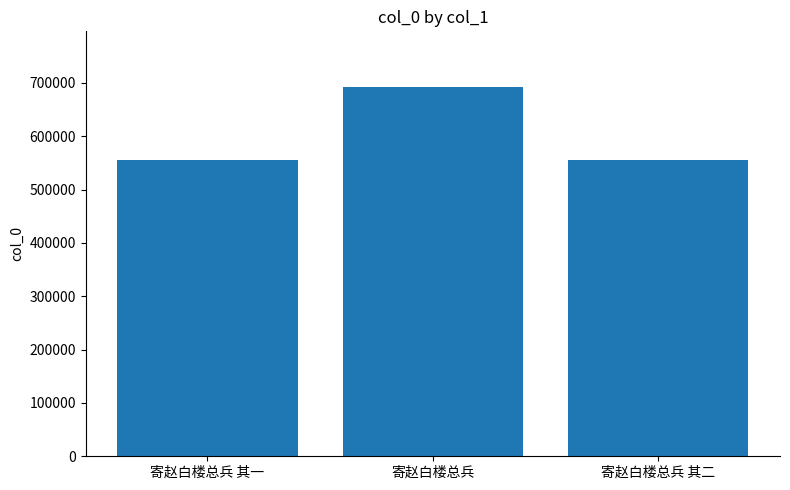

At which category does the chart reach its peak across all series?

寄赵白楼总兵